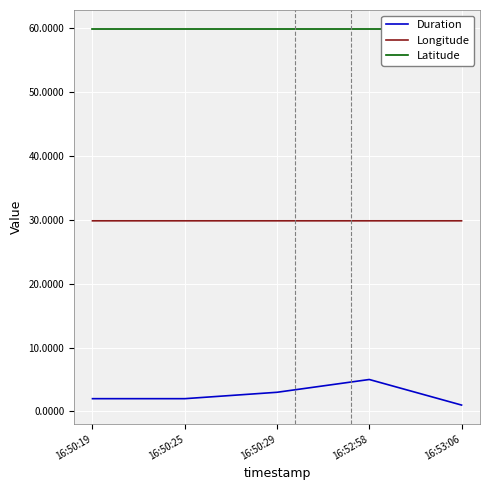

True or false: Duration and Longitude cross at least once.

False